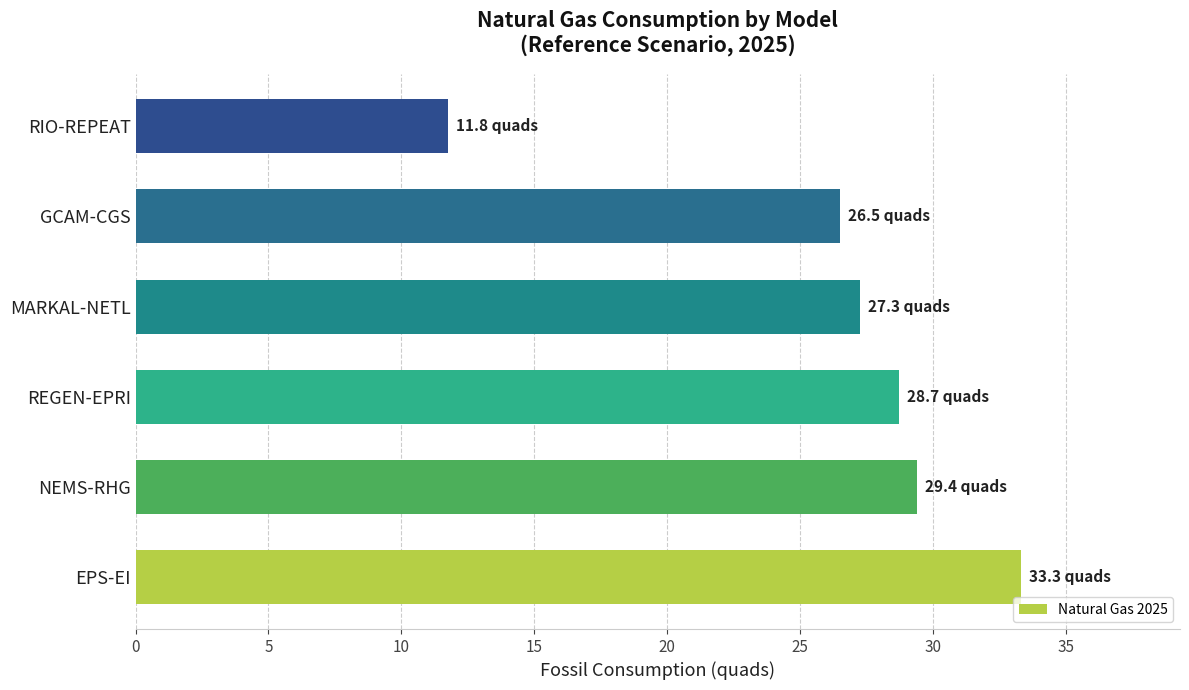

Reading bottom to top, what are all the values shown in this chart?

33.3	29.4	28.7	27.3	26.5	11.8